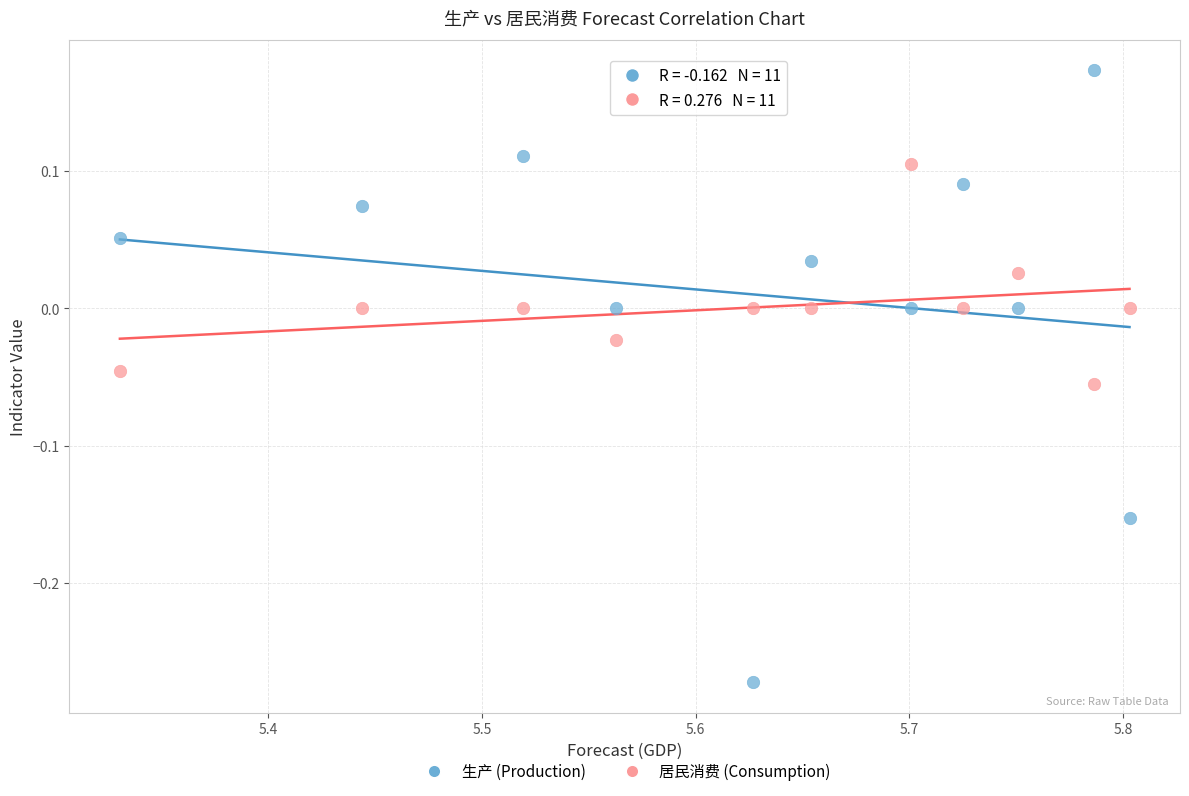

Across all data points, what is the range of Y values (max minus min)?

0.4